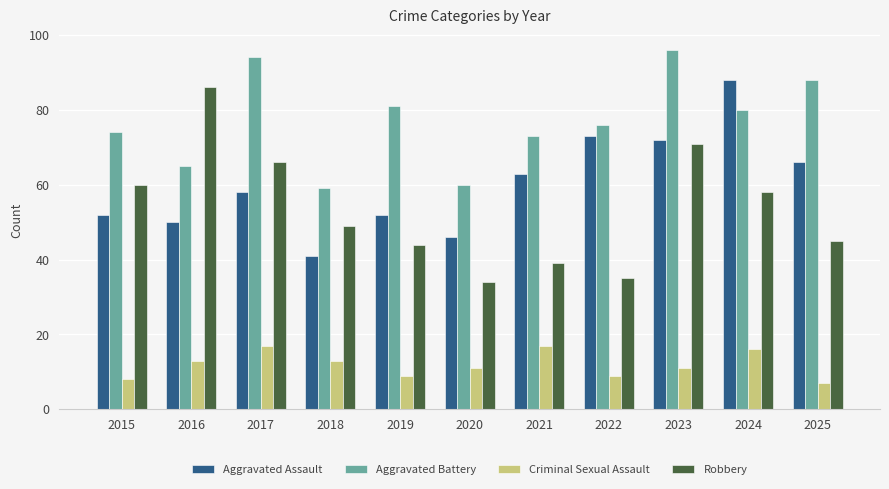

How many values in the Aggravated Assault series are below 58?

5